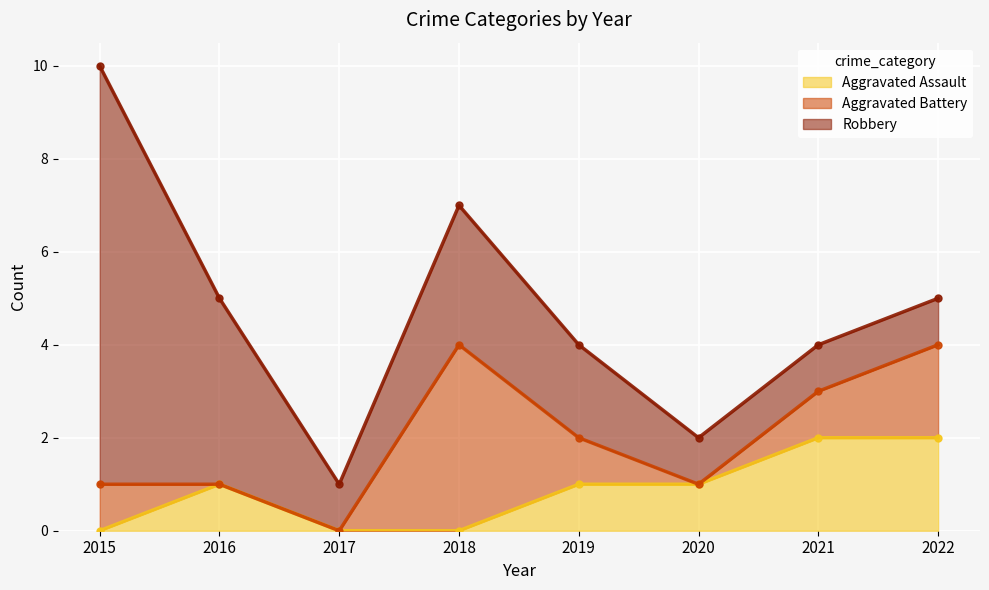

At which category does Robbery reach its first local peak?

2018